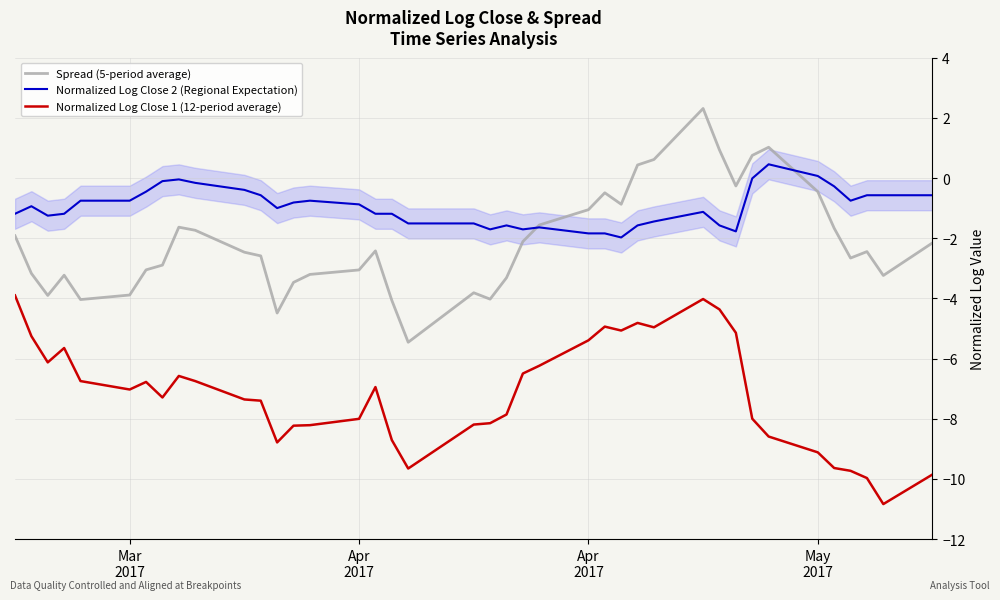

List the series in order of their peak value, highest first.

Spread (5-period average), Normalized Log Close 2 (Regional Expectation), Normalized Log Close 1 (12-period average)